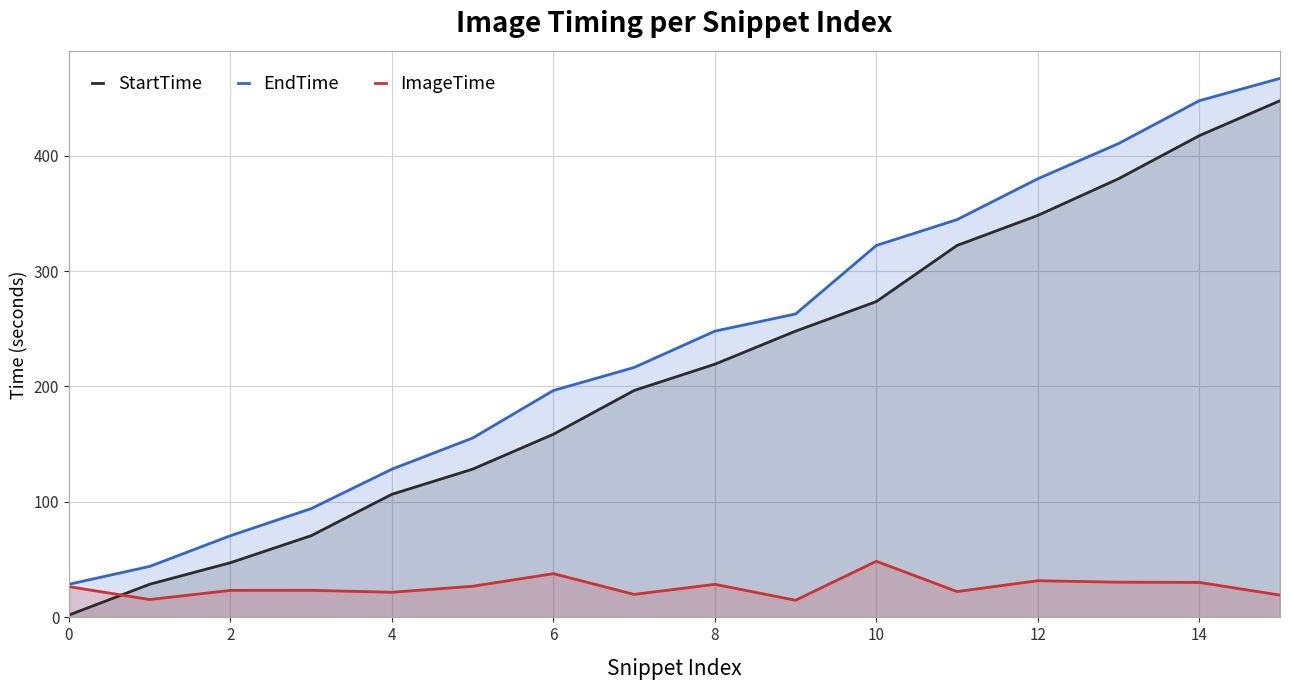

What is the sum of the EndTime values at 12 and 11?

724.5